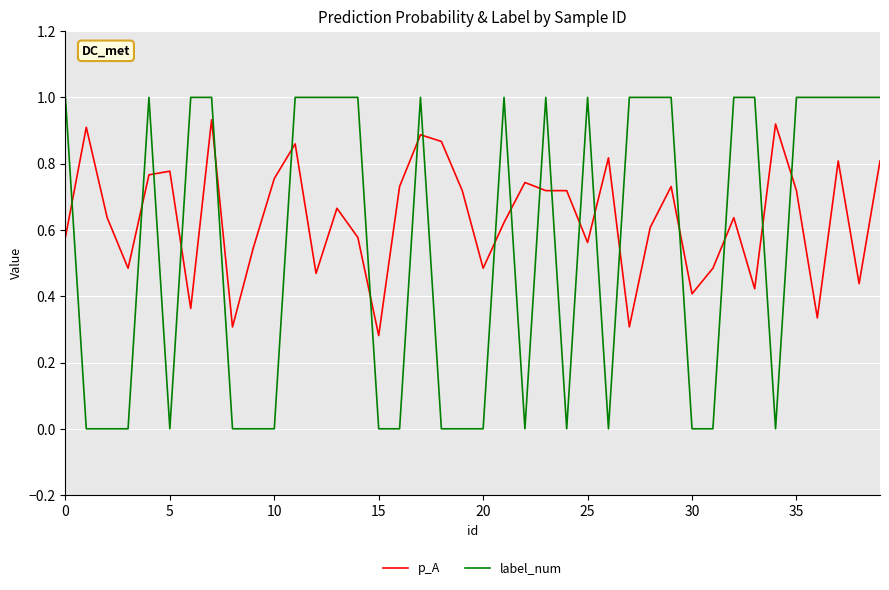

List the series in order of their overall mean, lowest first.

label_num, p_A